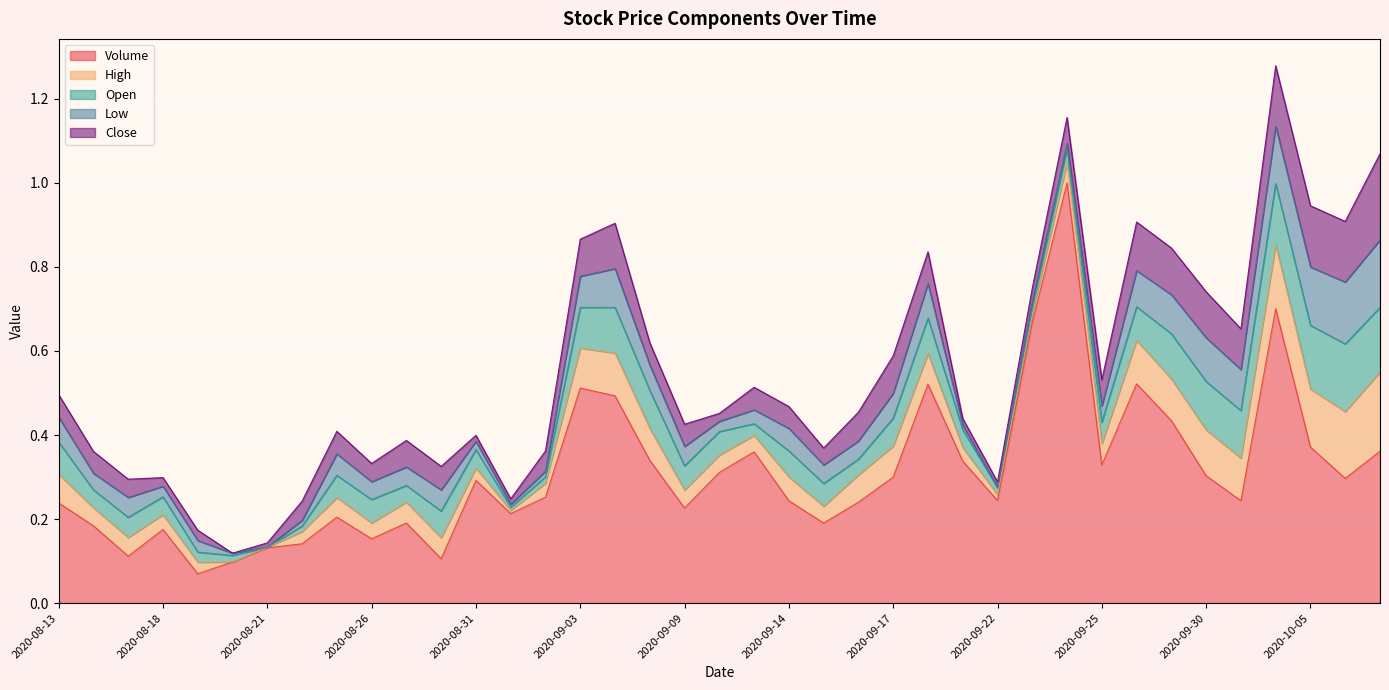

What are all the series names shown in the legend?

Volume, High, Open, Low, Close